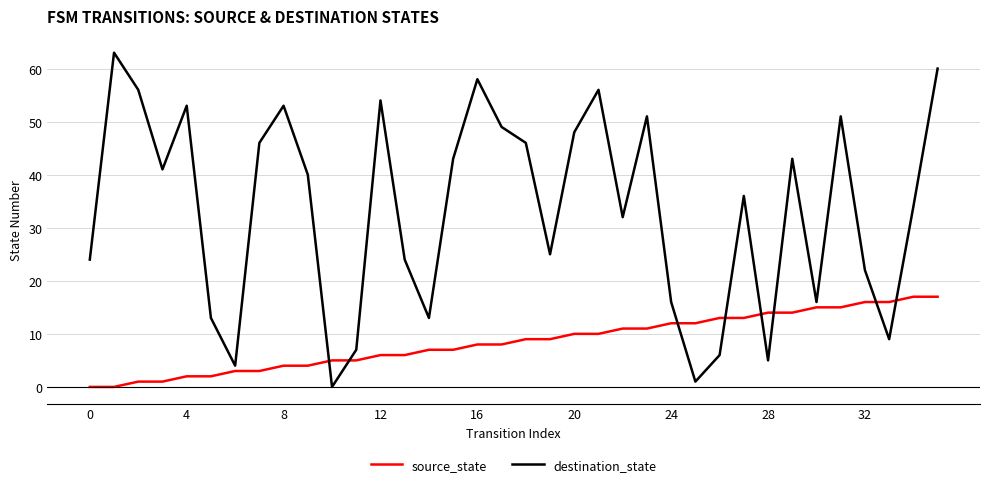

What is the maximum value shown in the chart?

63